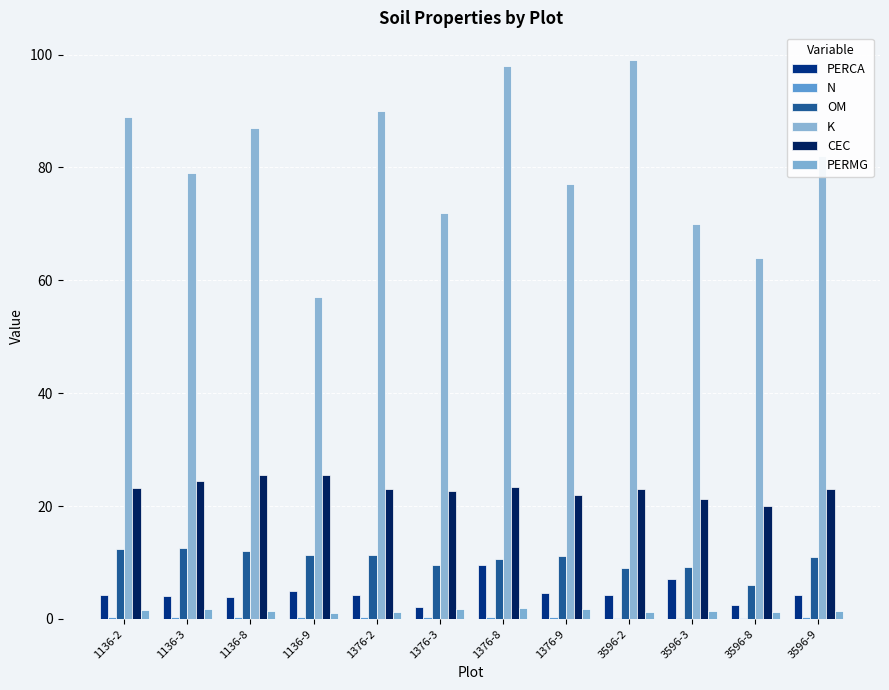

Are the bars grouped side by side (vs. stacked)?

Yes